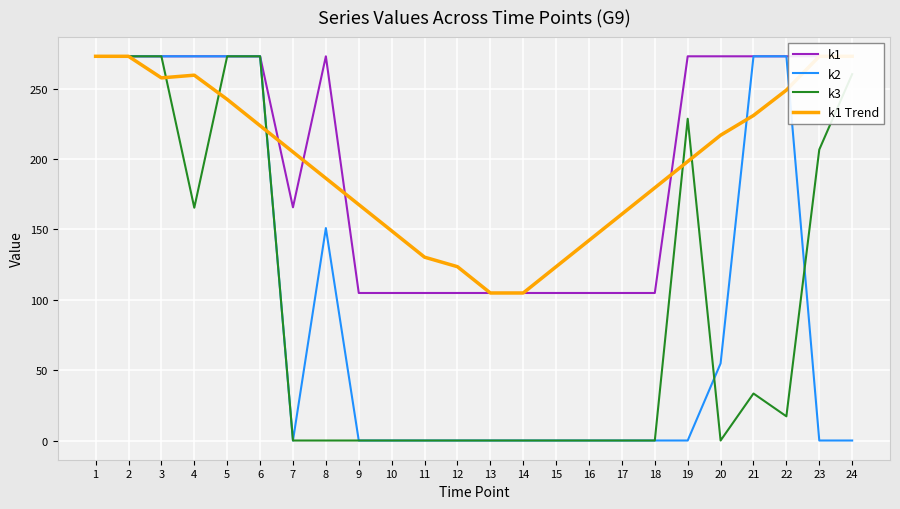

How many interior local peaks does the k1 Trend series have?

1